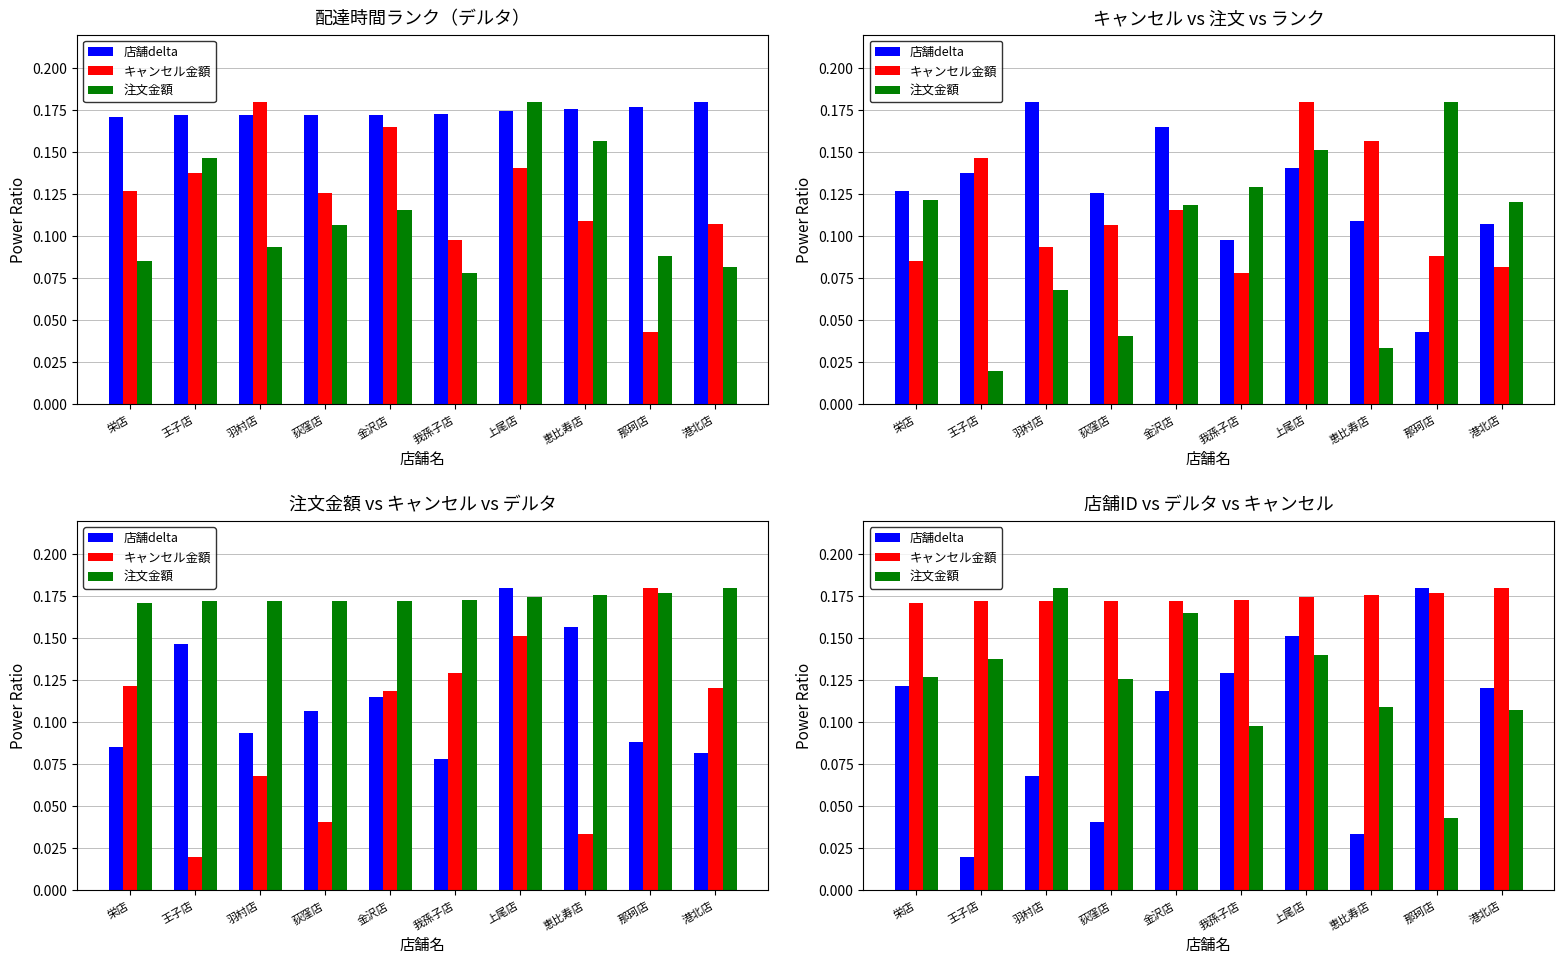

What is the greatest value displayed?

0.2